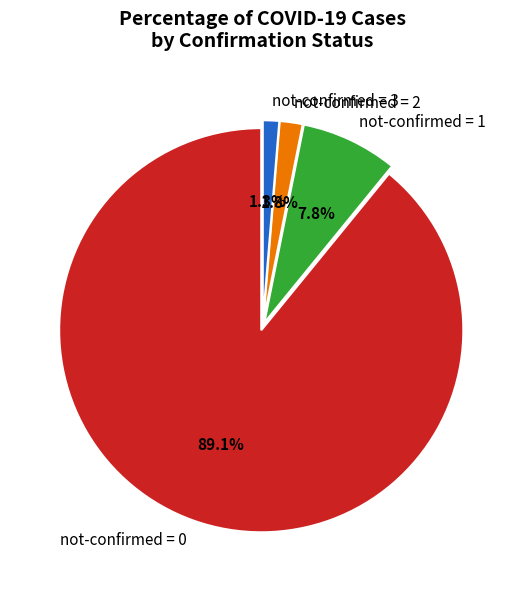

Which has a higher value, not-confirmed = 3 or not-confirmed = 1?

not-confirmed = 1